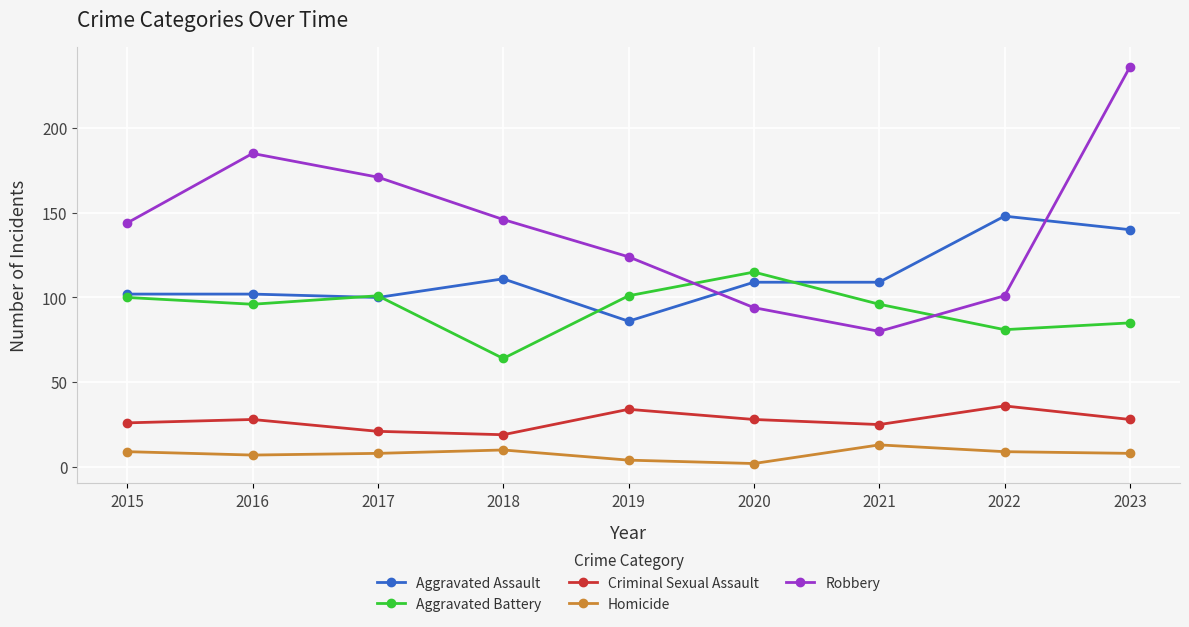

In Criminal Sexual Assault, how many points are lower than both neighbors (excluding endpoints)?

2